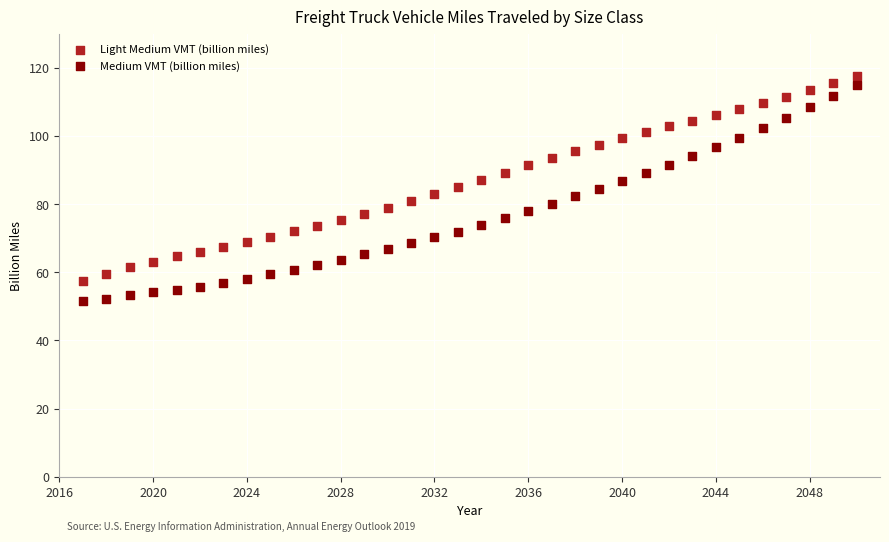

Which series has the widest spread of Y values?

Medium VMT (billion miles)